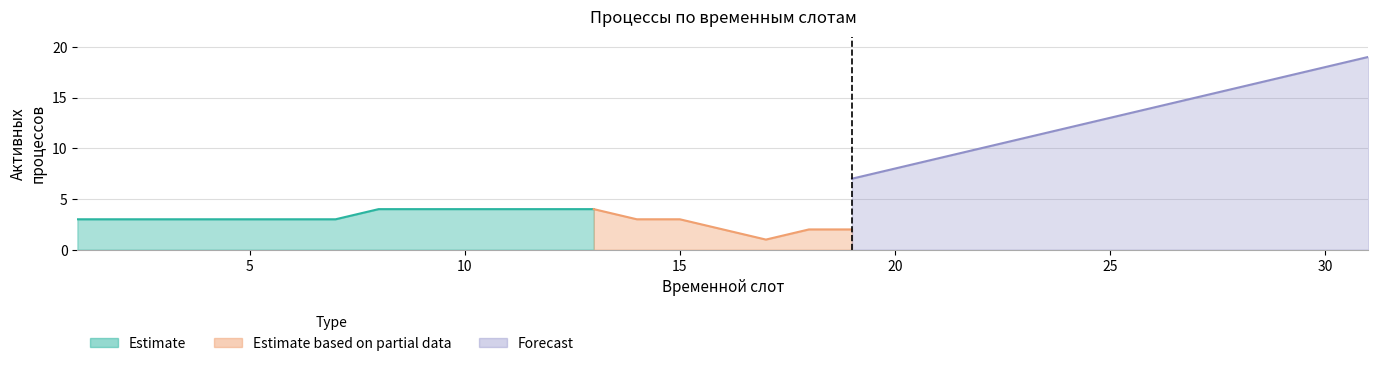

At which label is Forecast Upper closest to 11?

23